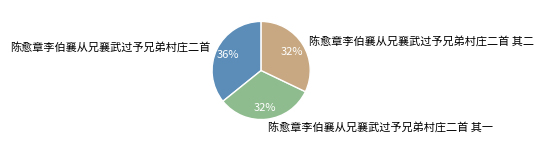

To the nearest percent, what is the difference between the 陈愈章李伯襄从兄襄武过予兄弟村庄二首 其一 and 陈愈章李伯襄从兄襄武过予兄弟村庄二首 slice percentages?

4%